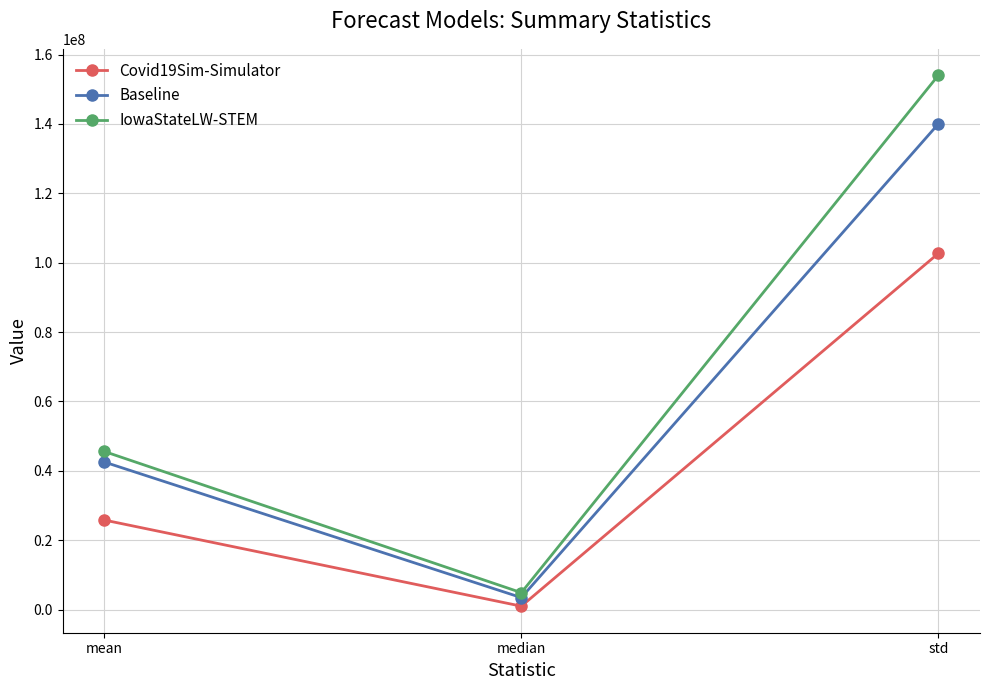

What is the total value across all series at std?

396619185.1